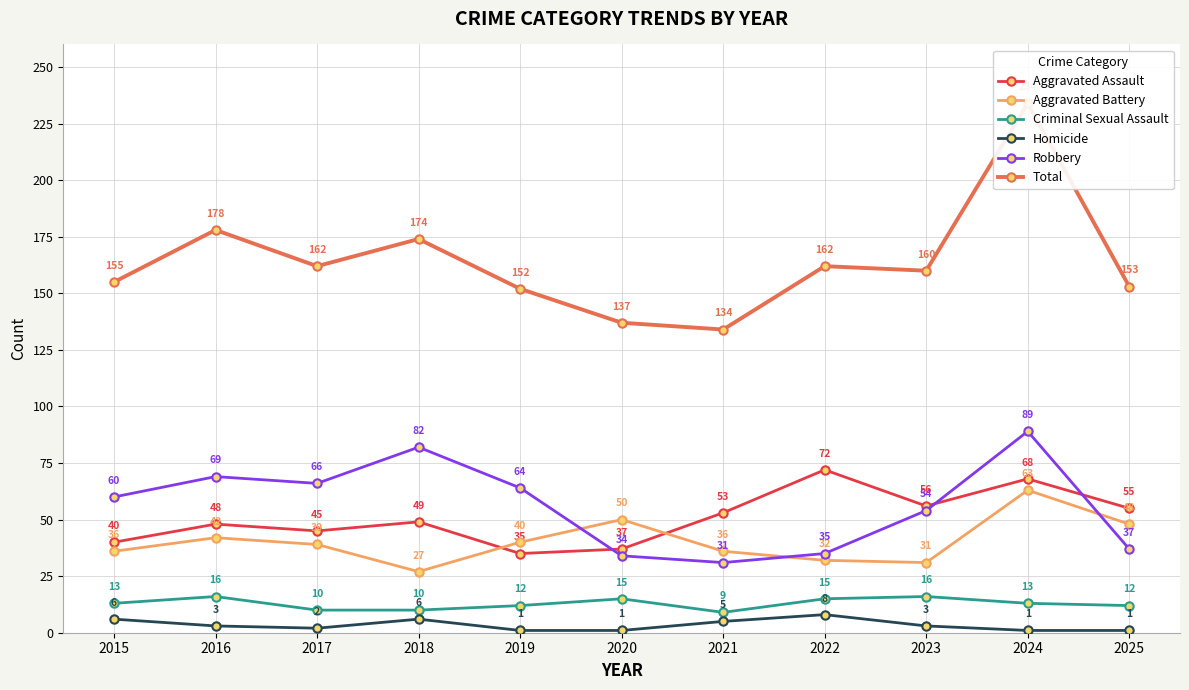

What is the value of the Homicide point at the 2nd from the left?

3